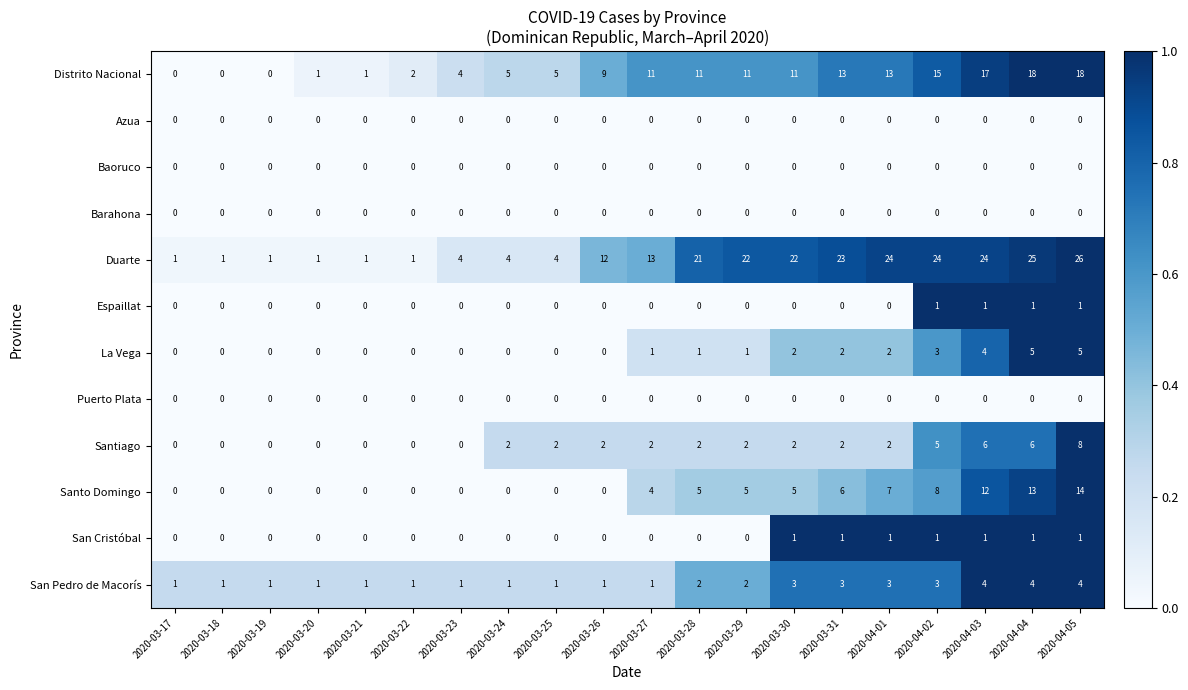

Is the value of Duarte at 2020-03-23 greater than the value of Distrito Nacional at 2020-03-30?

No